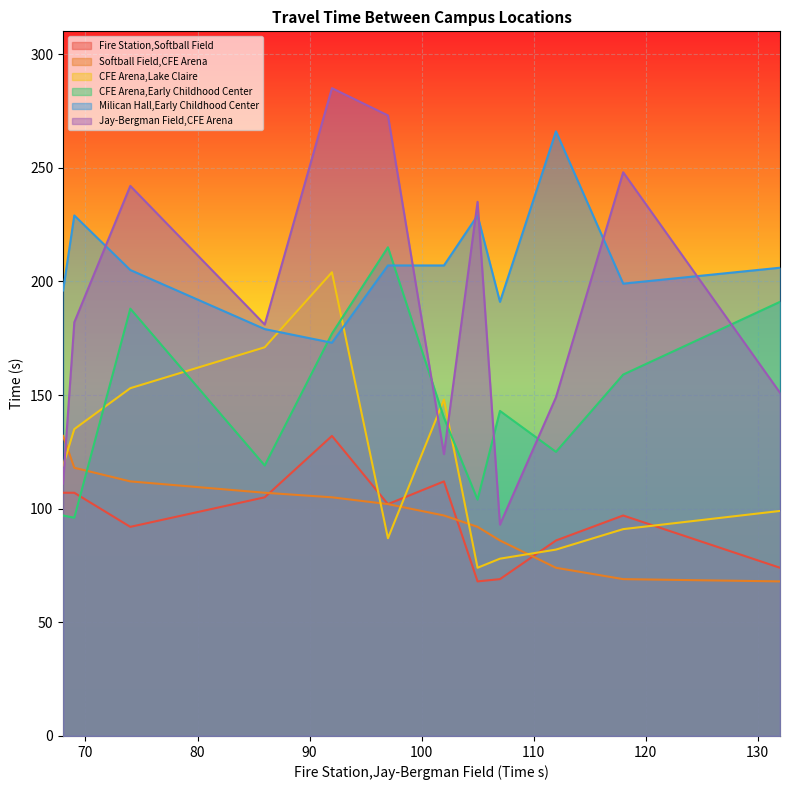

Does the chart display data point markers on the line(s)?

No